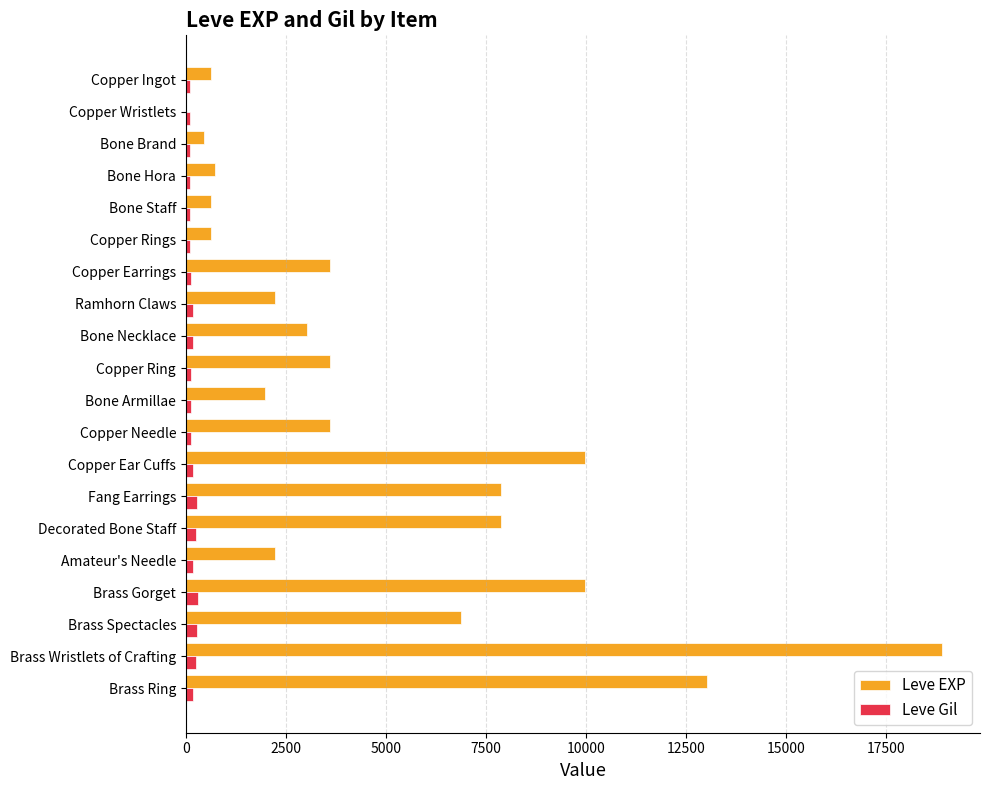

Between Copper Wristlets and Brass Ring, which series saw the biggest shift?

Leve EXP